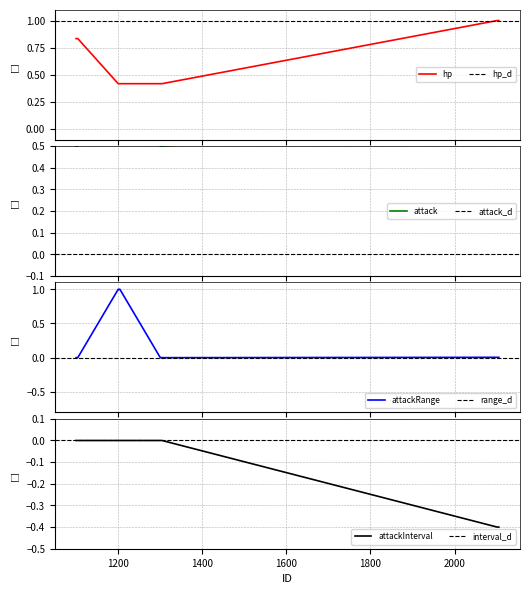

Is this an area chart (filled region under the line)?

No